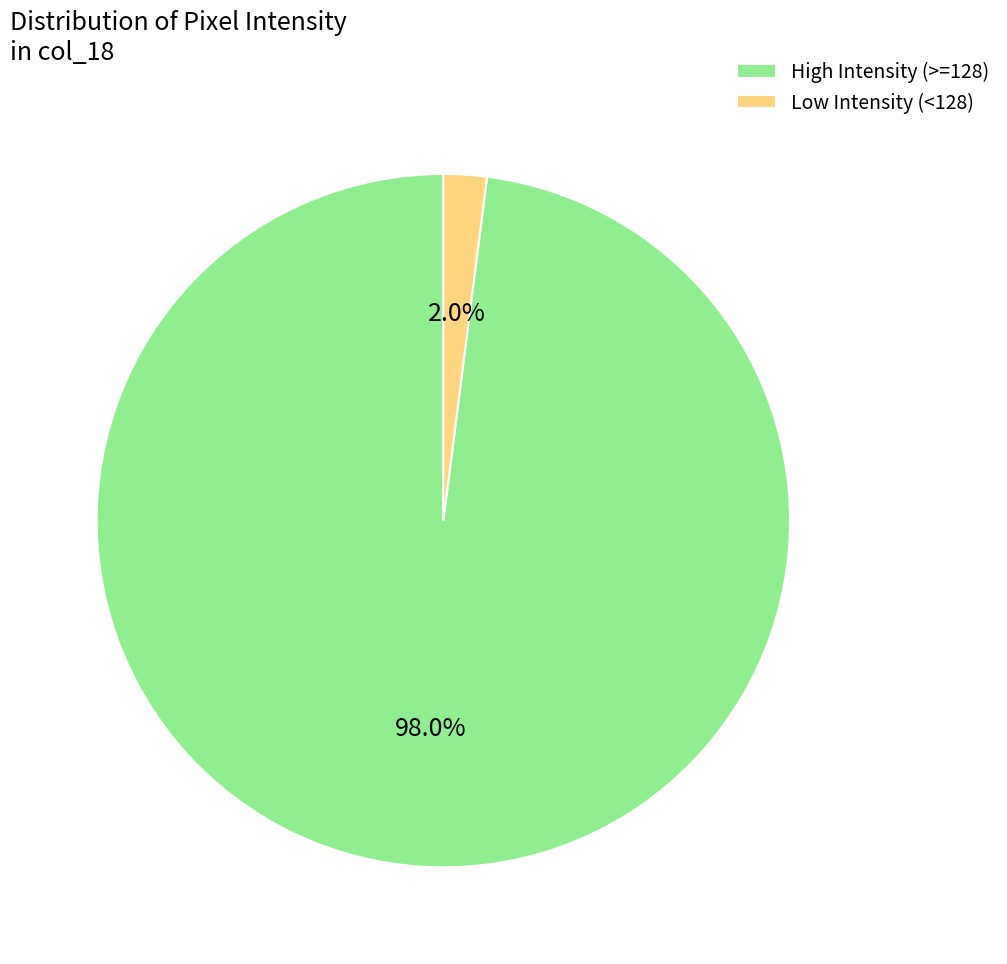

How many slices are in this pie chart?

2